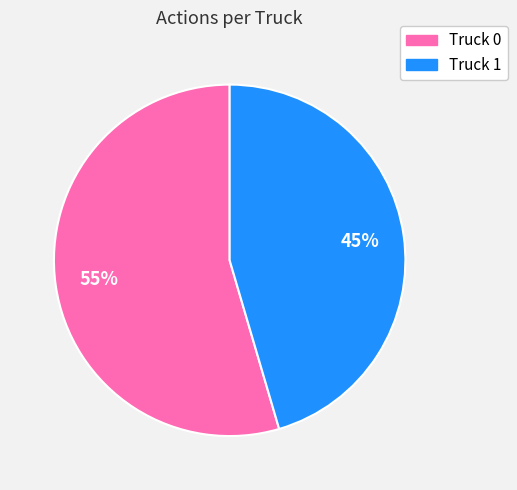

Which has a higher value, Truck 1 or Truck 0?

Truck 0